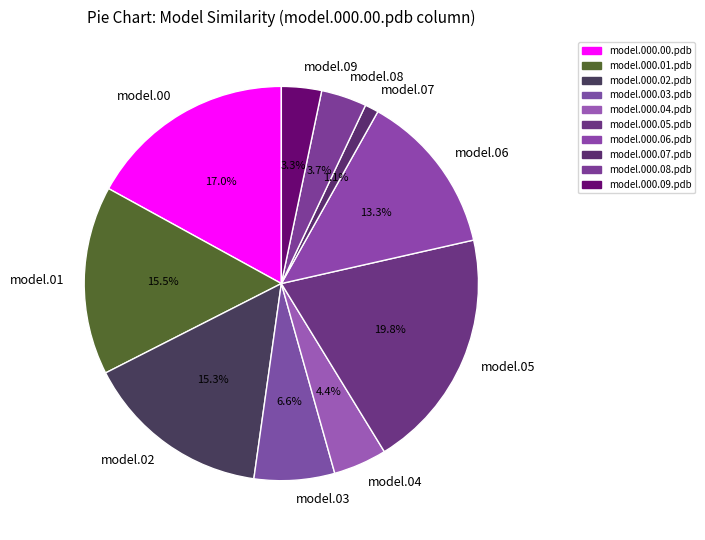

Which slice is the smallest?

model.07